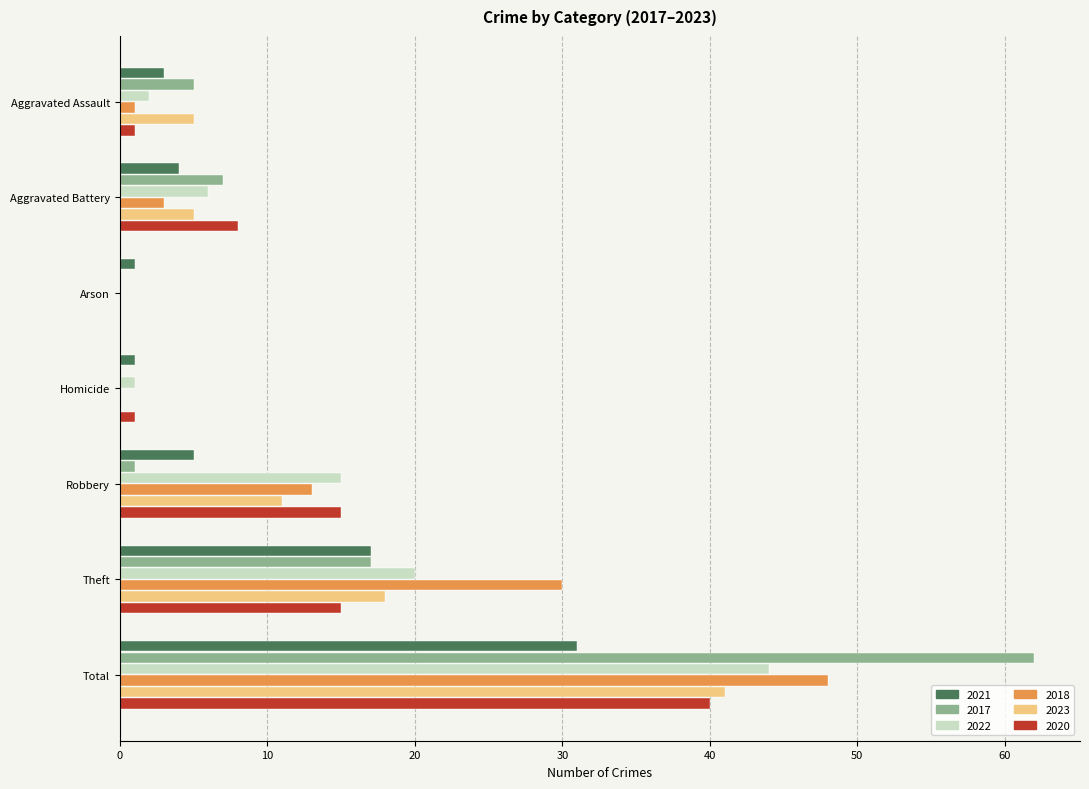

What is the spread (max minus min) of values at Aggravated Assault?

4